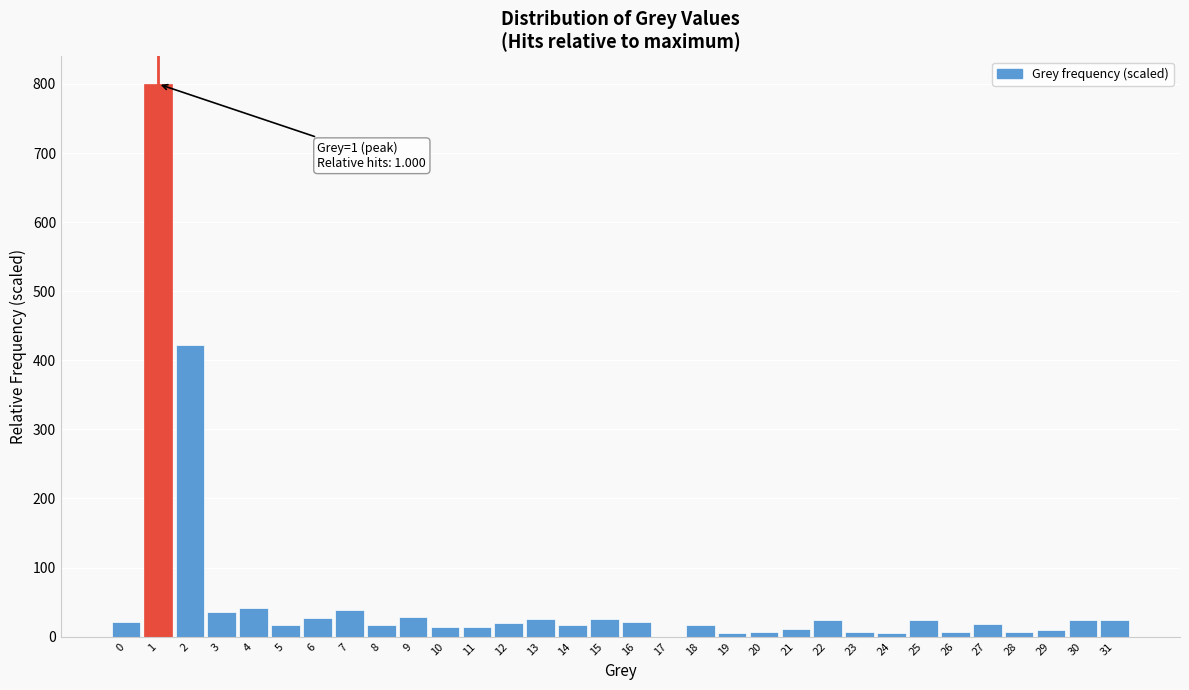

What is the maximum value shown in the chart?

800.0